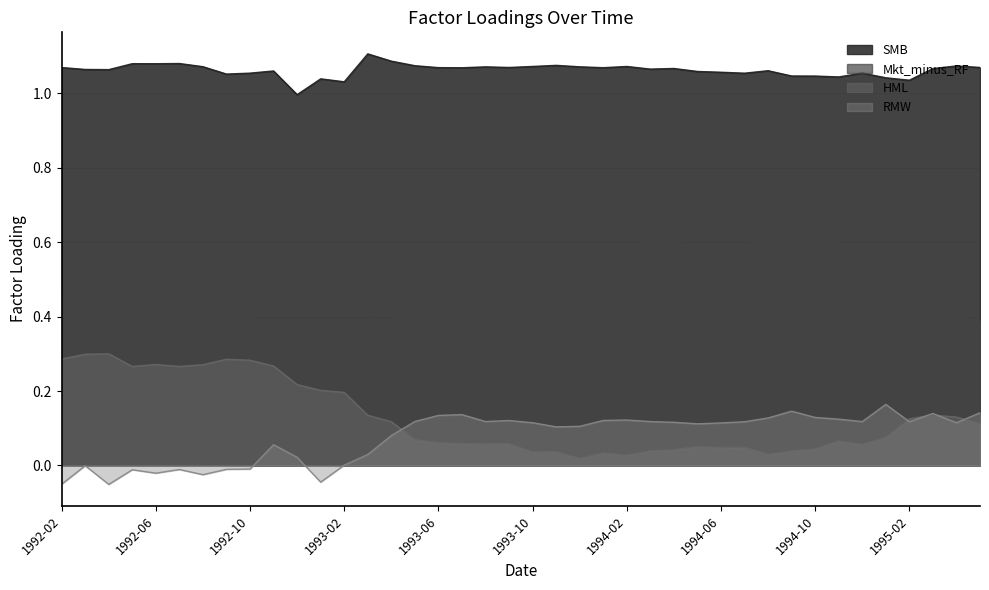

The HML series shows 0.3 at 1992-11. True or false?

True